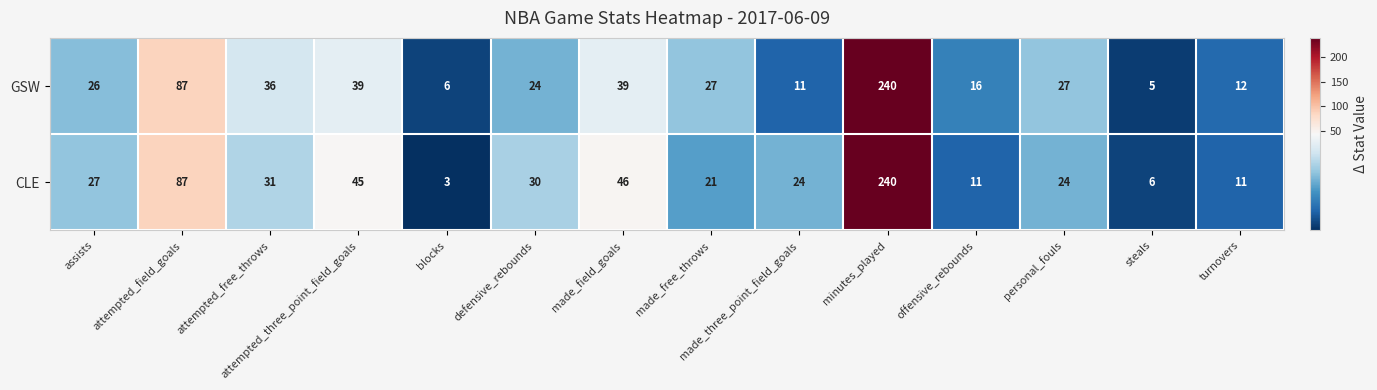

What is the spread (max minus min) of values at offensive_rebounds?

5